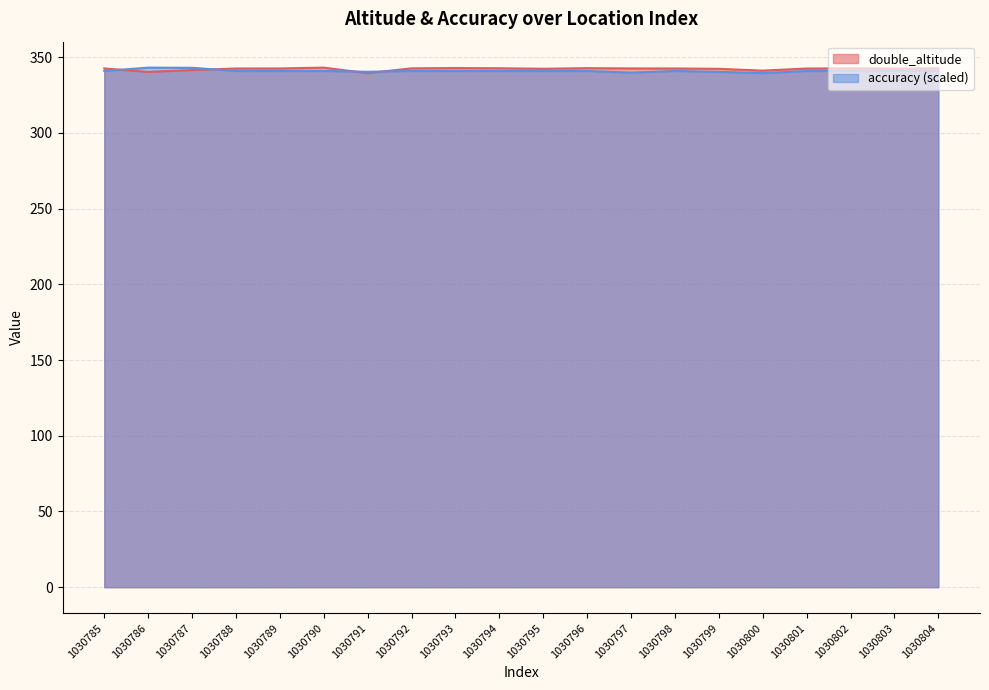

Which series has the largest total across all categories?

double_altitude